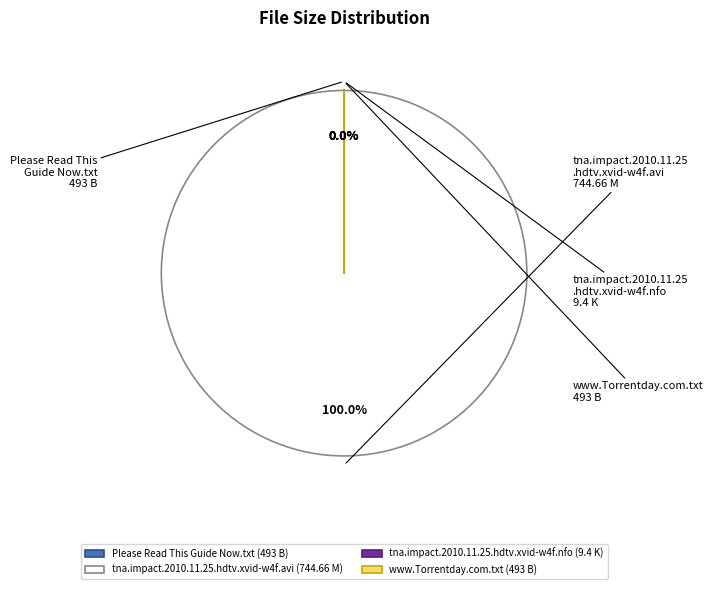

How many segments does this pie chart have?

4